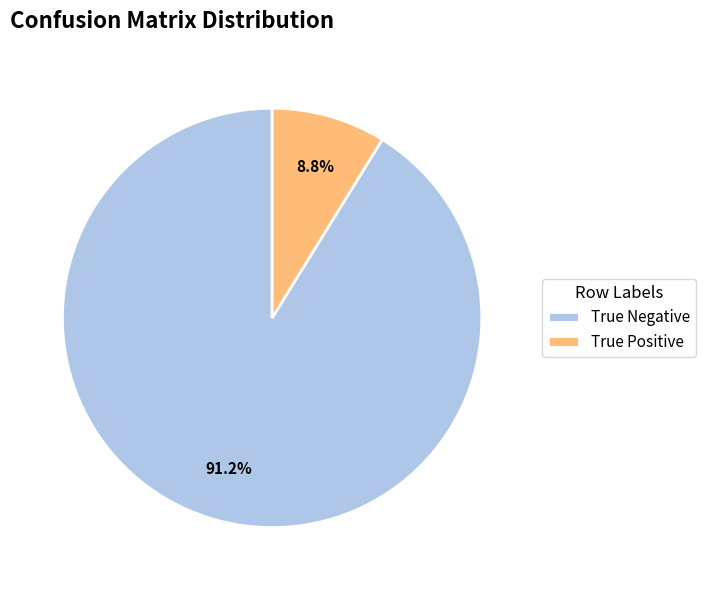

Rank the categories by value from lowest to highest.

True Positive, True Negative